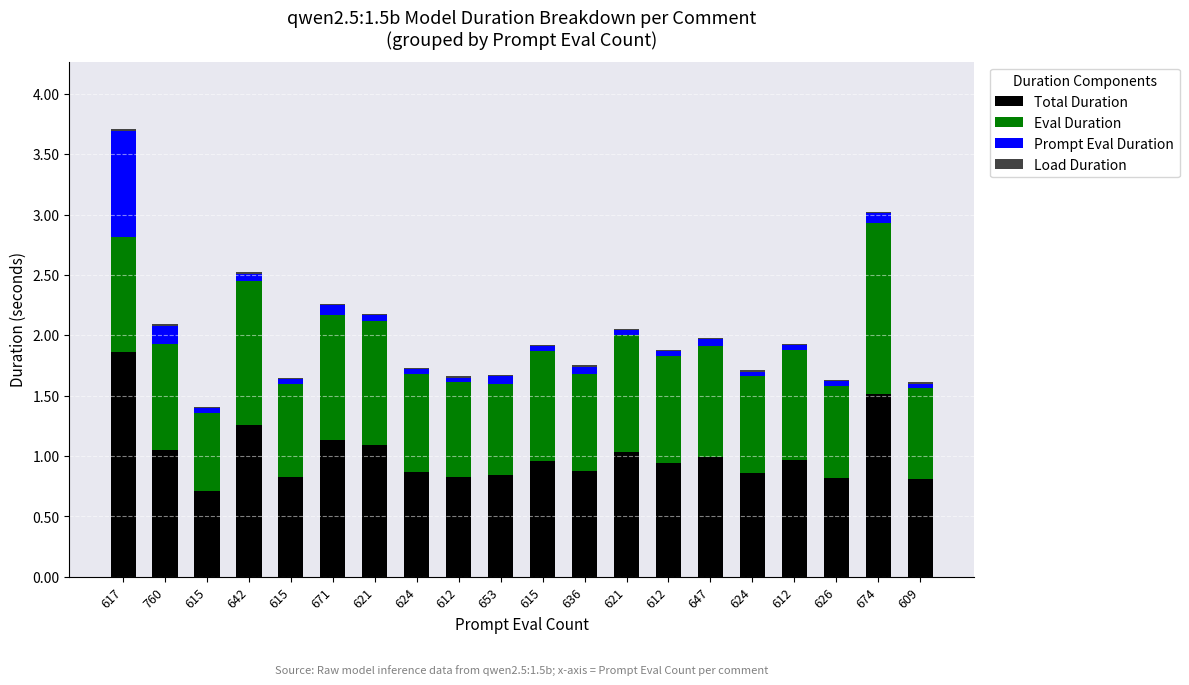

Does the chart contain stacked bars?

Yes